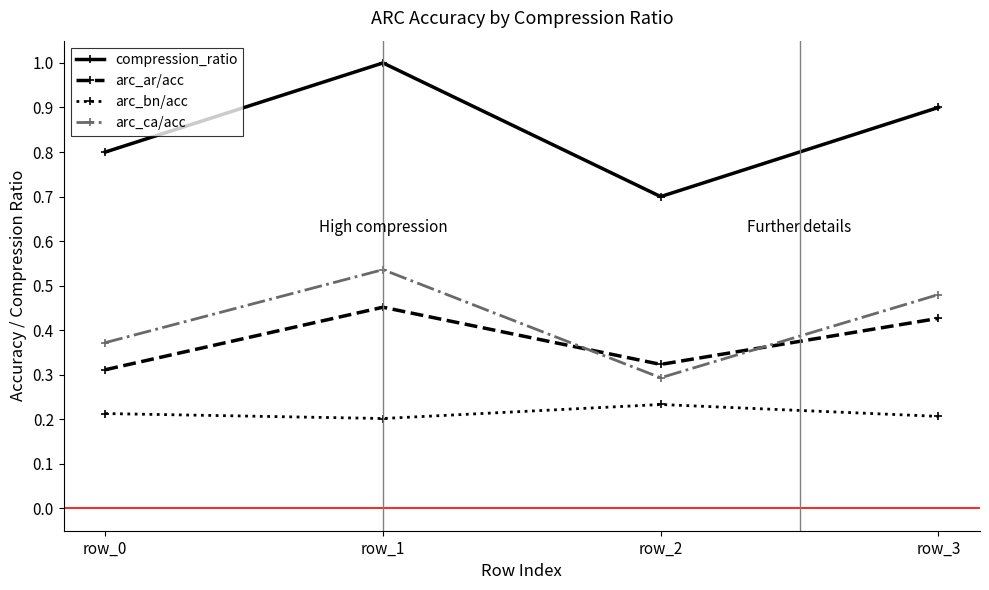

What is the sum of the arc_ar/acc values at row_1 and row_2?

0.8